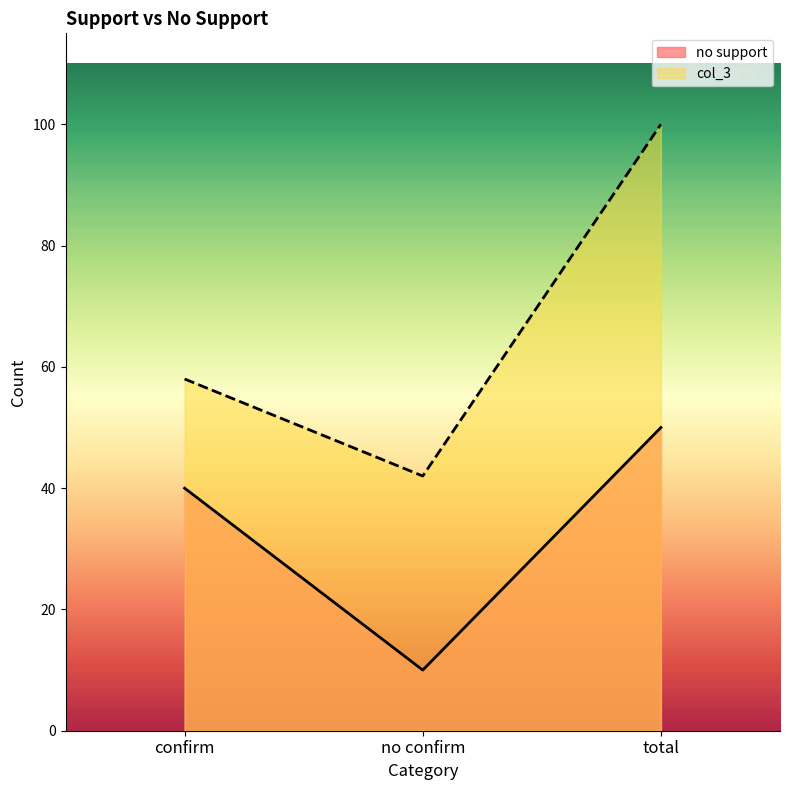

What is the label of the 1st point from the right?

total